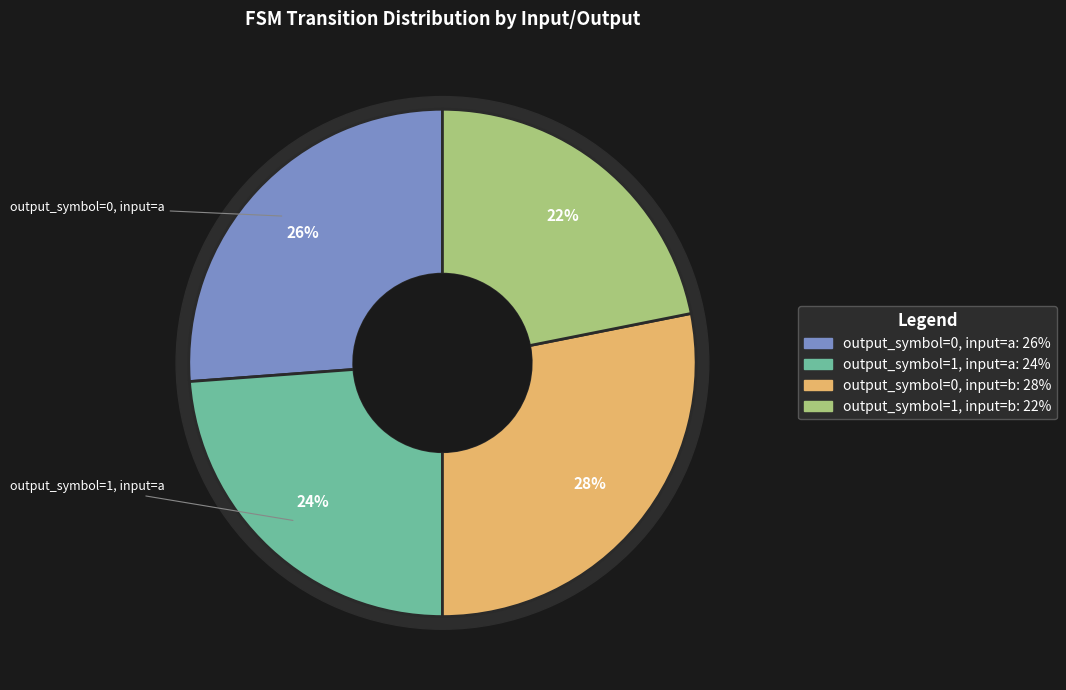

How many slices are in this pie chart?

4